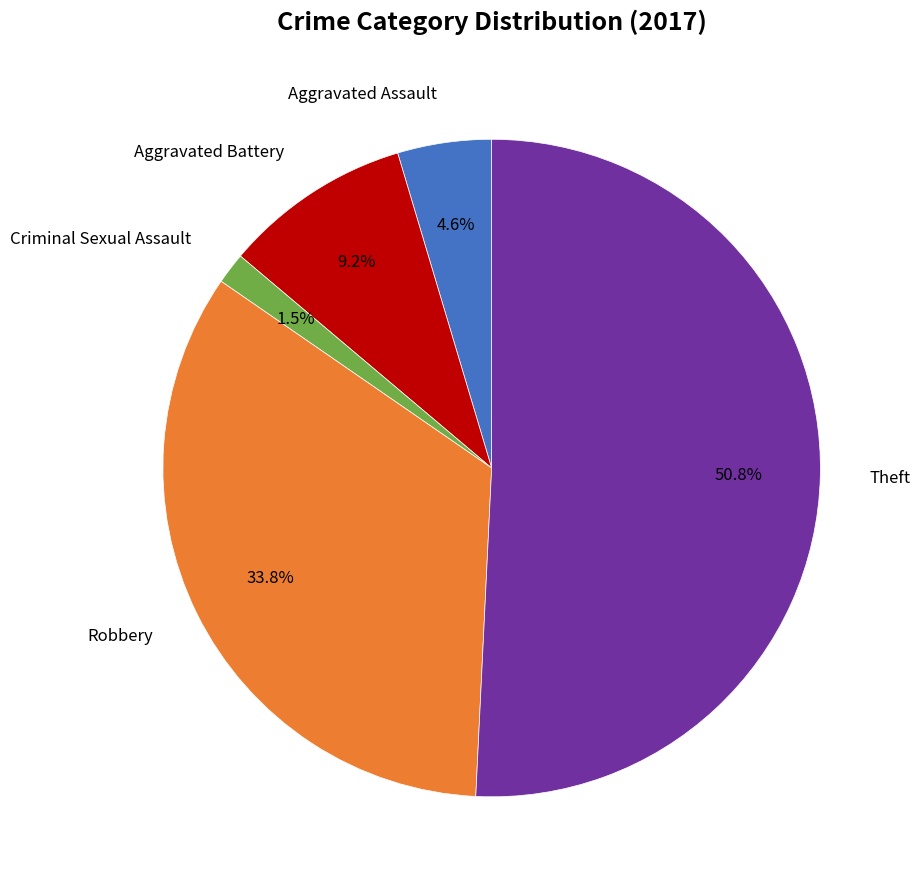

Is there any slice that represents more than half of the pie?

Yes